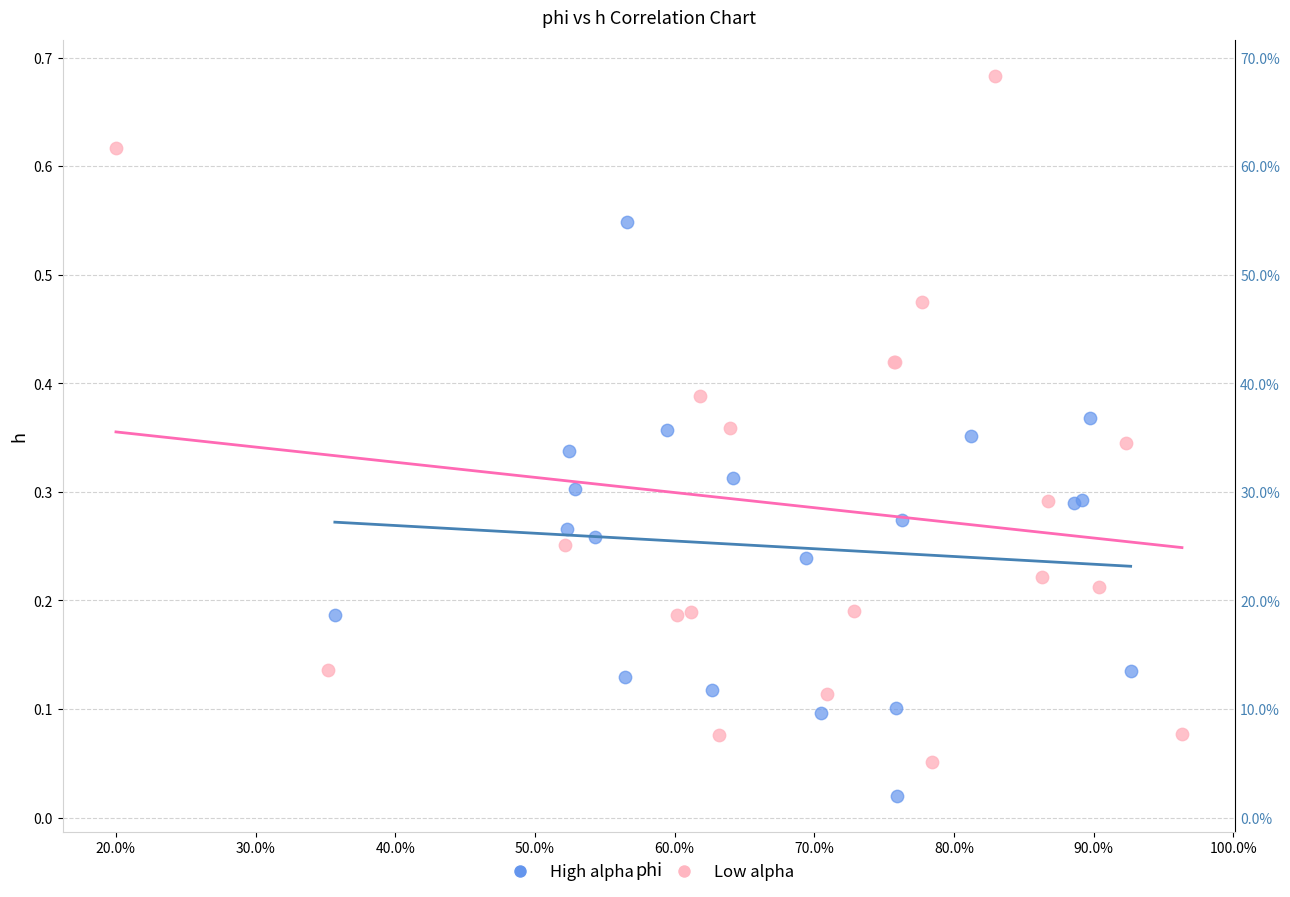

Which series reaches the minimum Y coordinate?

High alpha